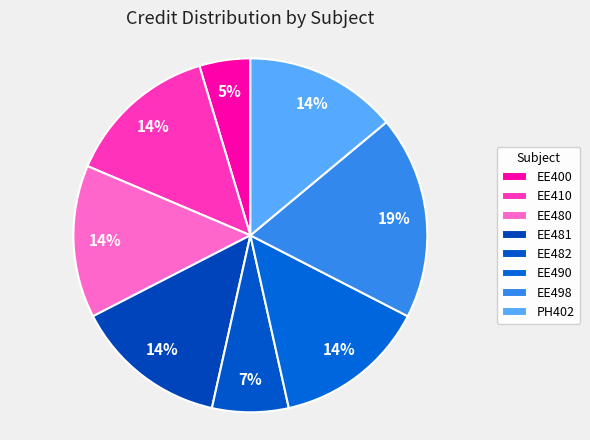

What is the largest slice in the pie chart?

EE498